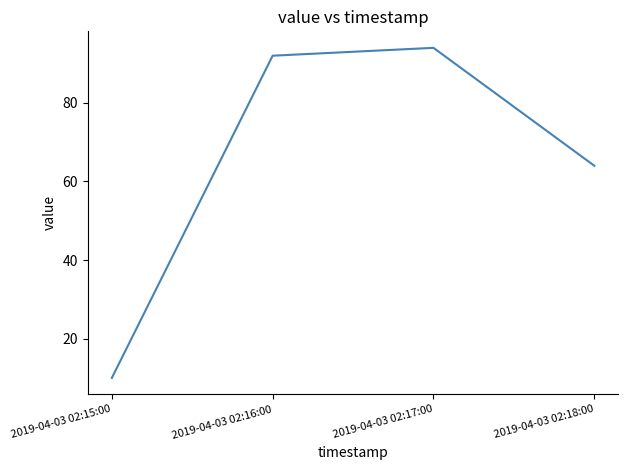

How many series are shown in this chart?

1